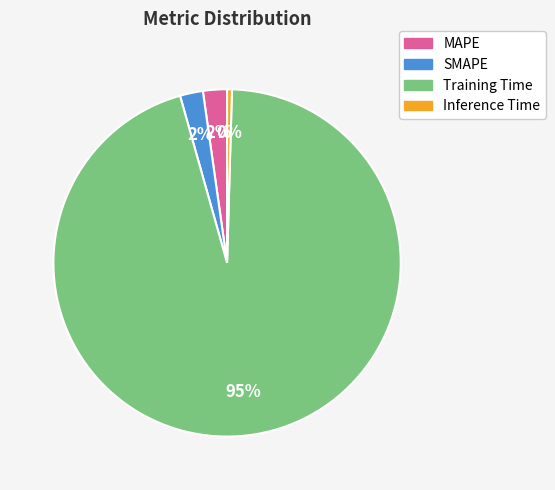

How many slices are in this pie chart?

4